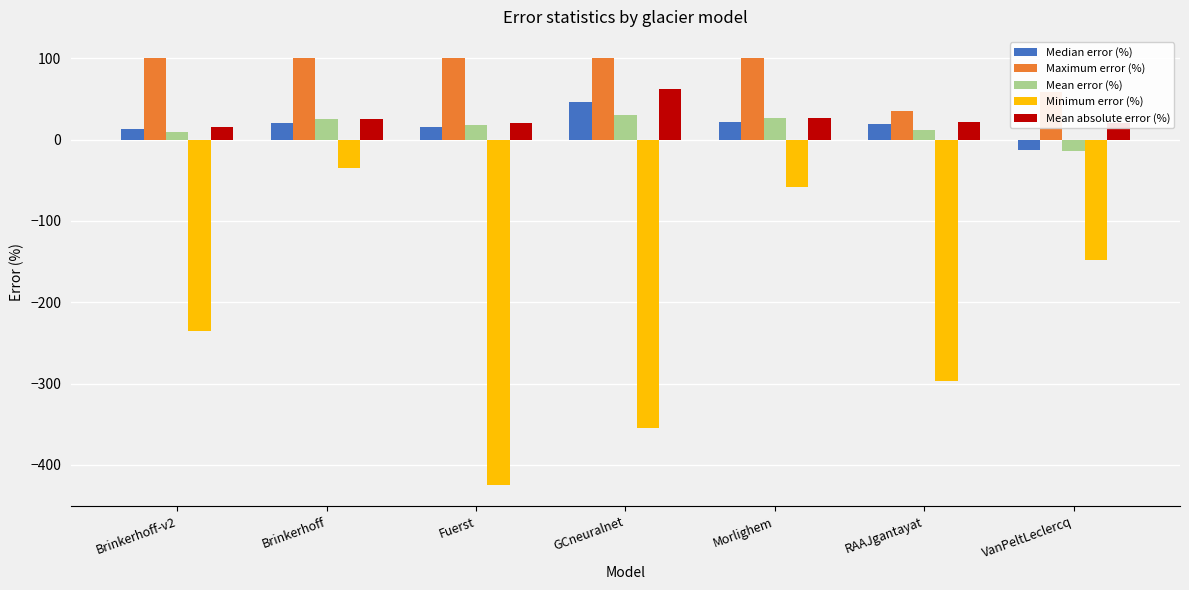

Which series has the widest spread of values?

Minimum error (%)